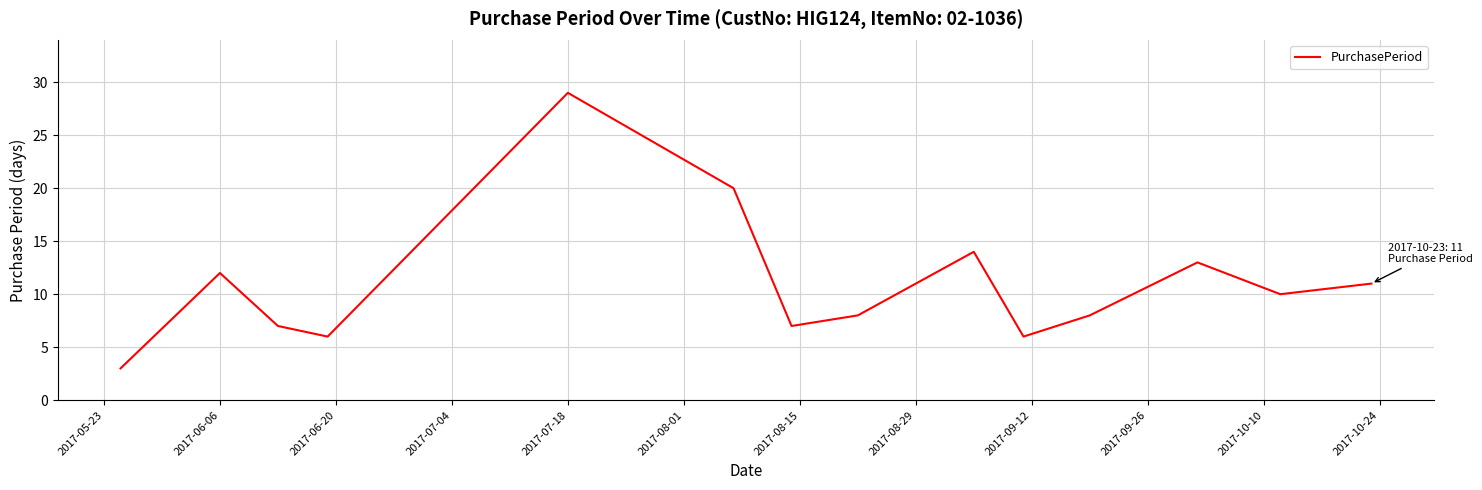

What is the difference between the maximum and minimum values?

26